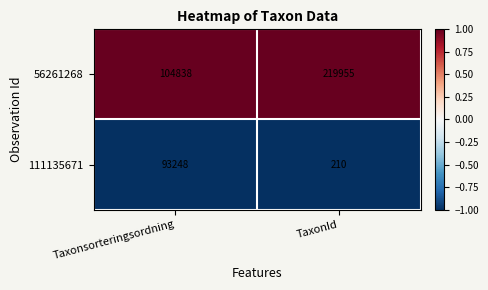

Reading left to right, list all the values displayed in this chart.

56261268: Taxonsorteringsordning=104838	TaxonId=219955
111135671: Taxonsorteringsordning=93248	TaxonId=210